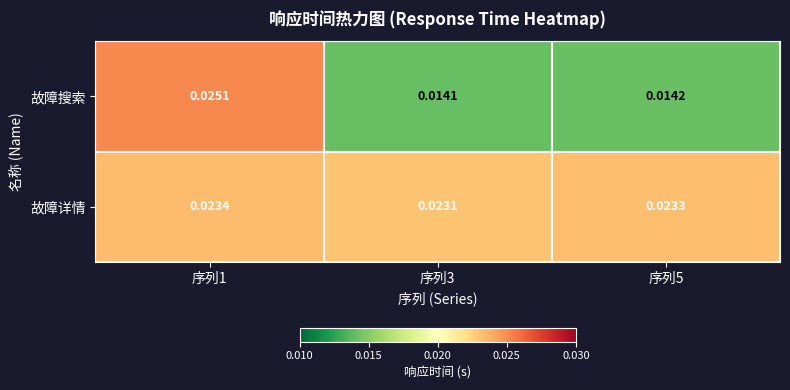

Which label corresponds to the smallest value in the chart?

序列3